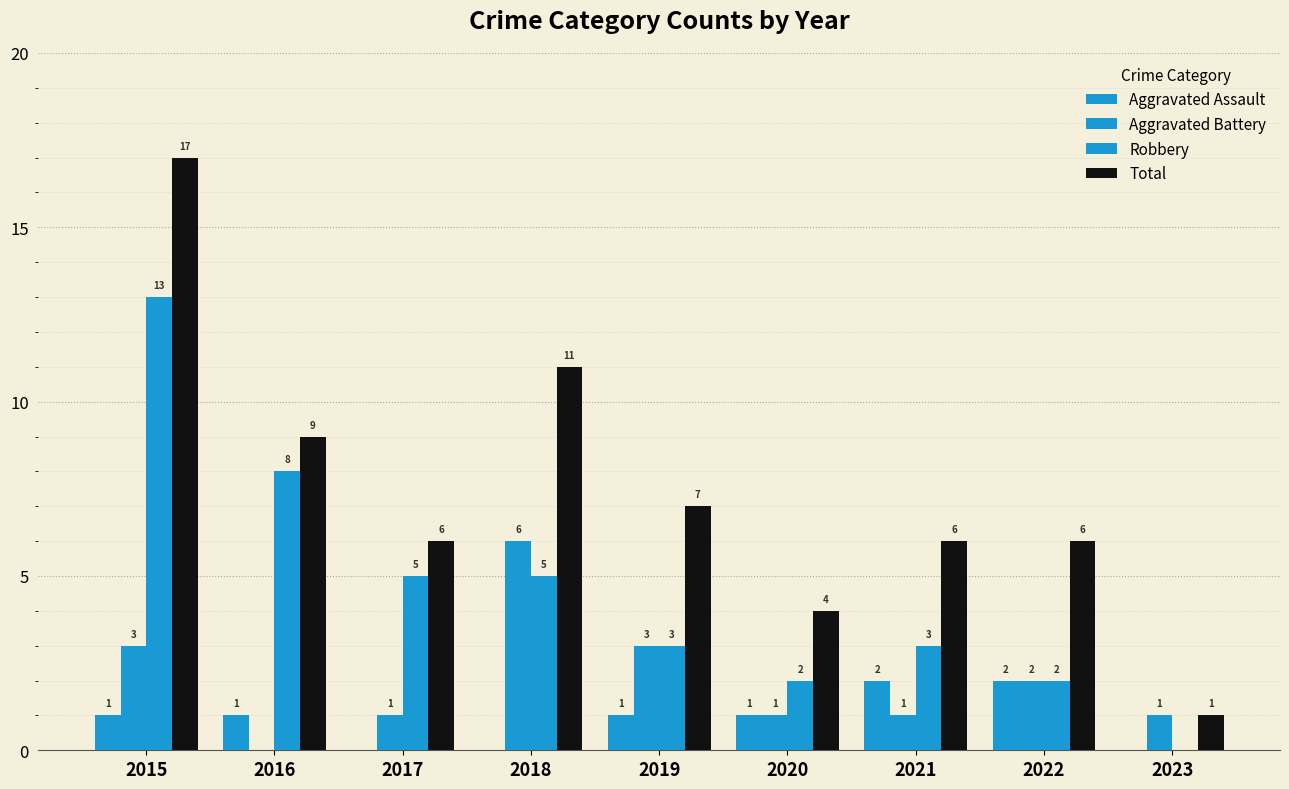

Where is Aggravated Assault nearest to the value 1?

2015